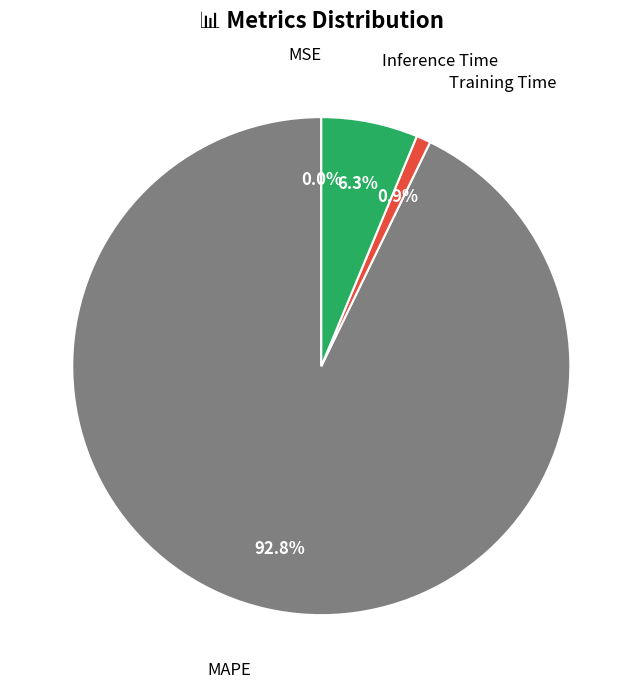

Count the number of slices in the pie.

4